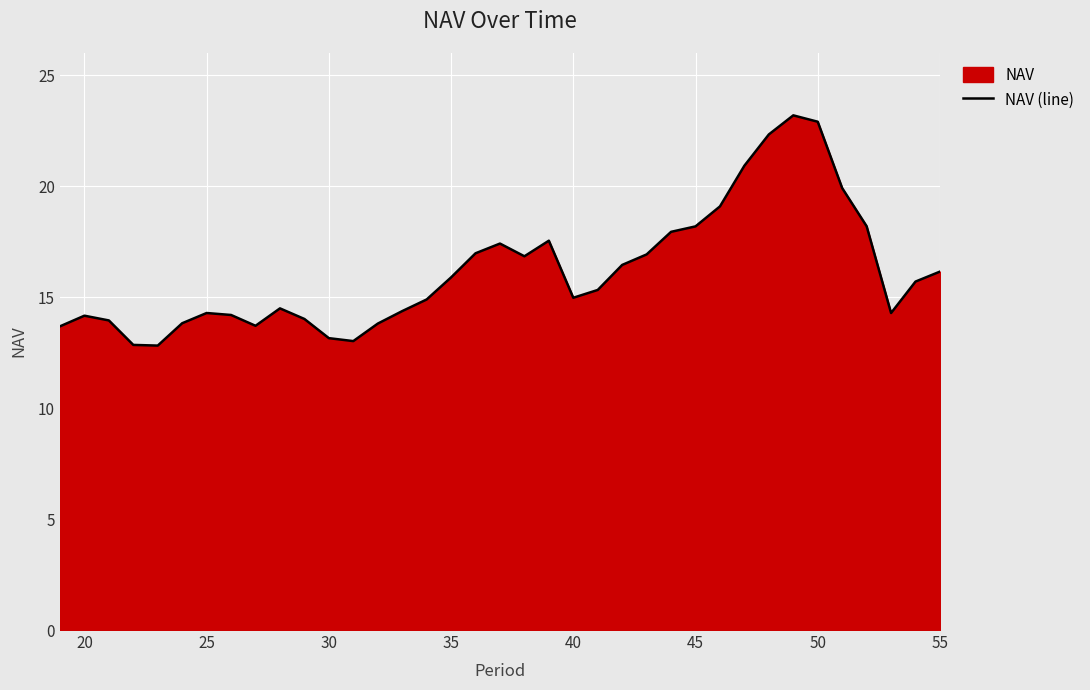

What is the ratio of the value at 30 to the value at 55?

0.8